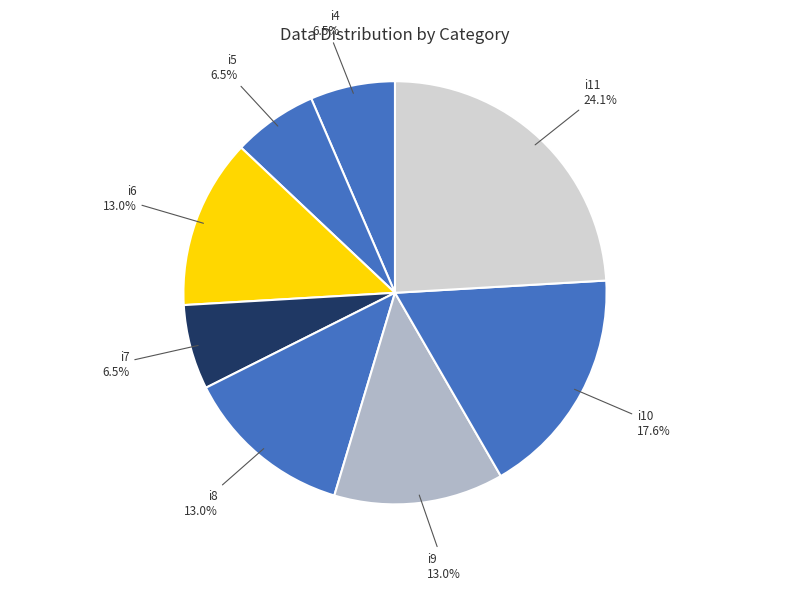

Does any single category account for the majority?

No